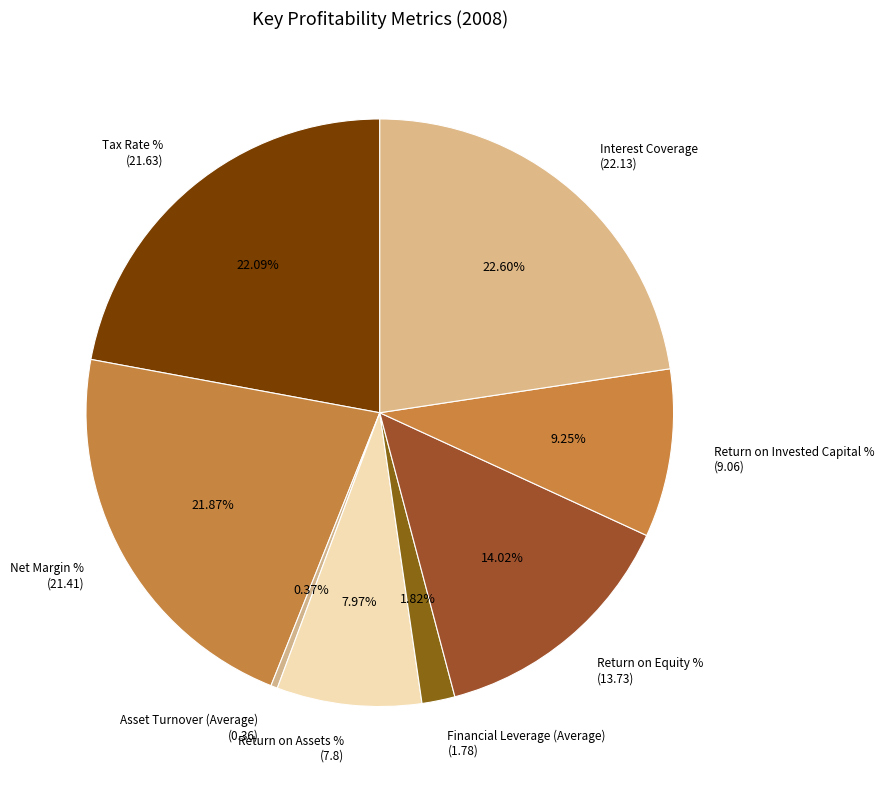

How much of the chart is everything except Interest Coverage?

77.4%